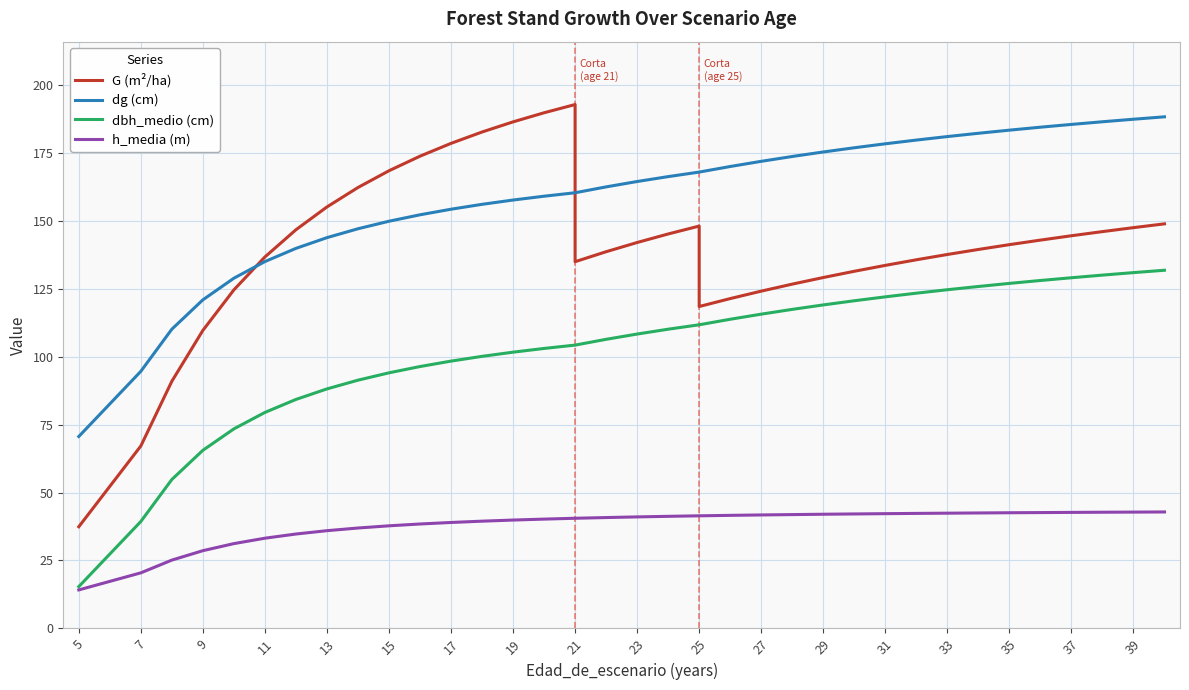

Which series has the largest range (max minus min)?

G (m²/ha)